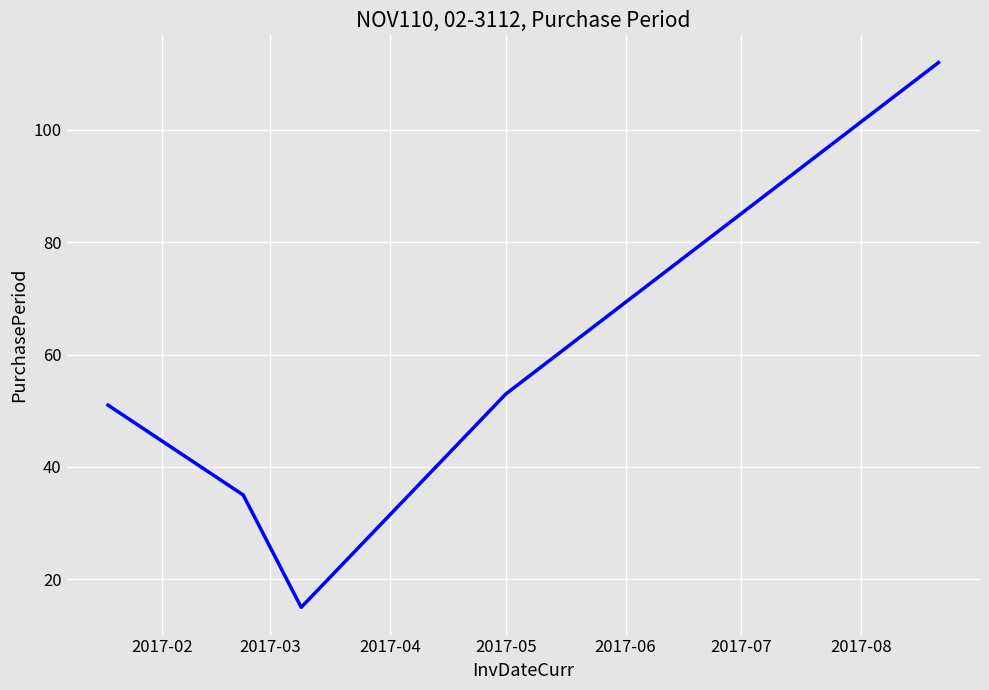

How many distinct data groups are displayed?

1